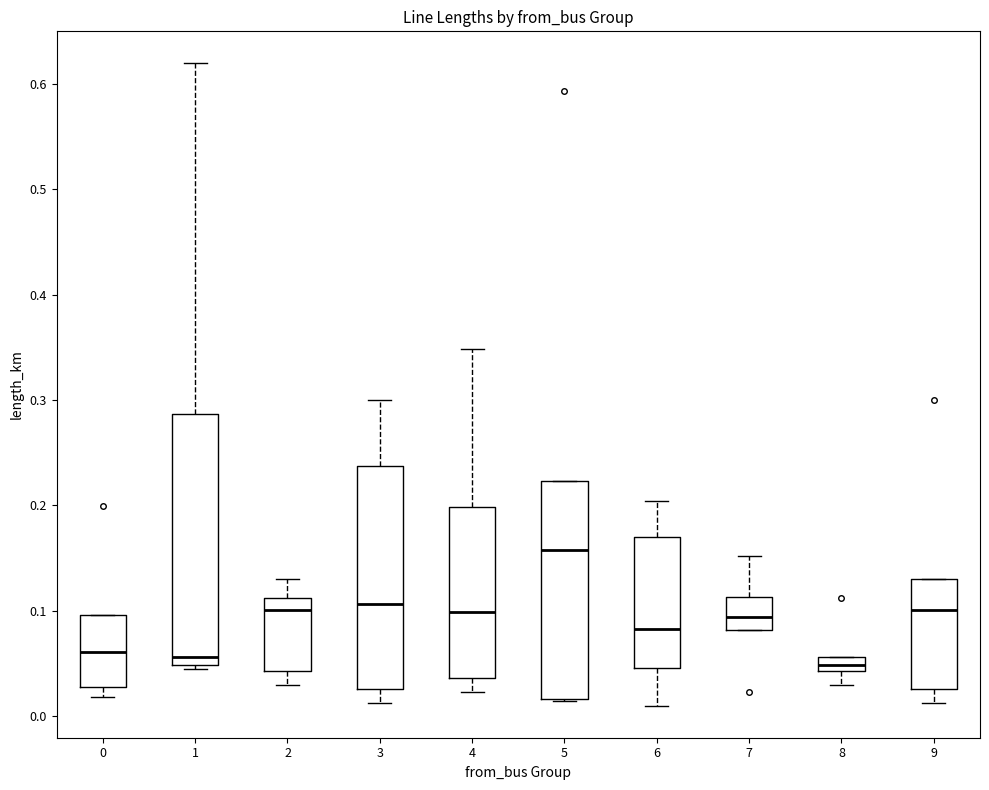

Comparing the boxes themselves (not the whiskers), which one is the tallest?

1